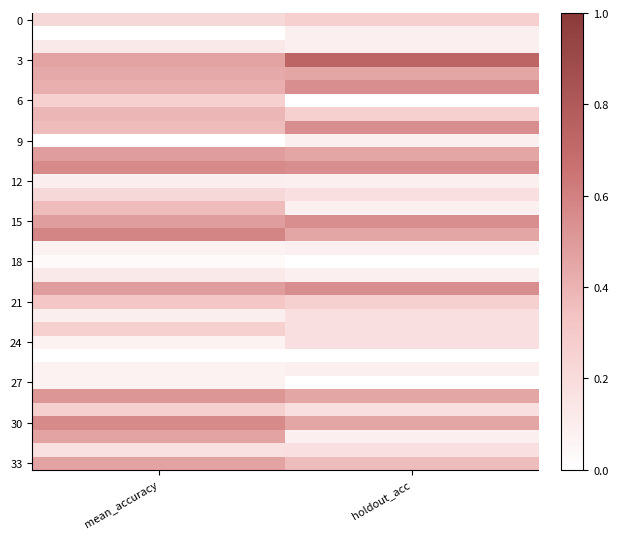

Between holdout_acc and mean_accuracy, which is larger?

holdout_acc